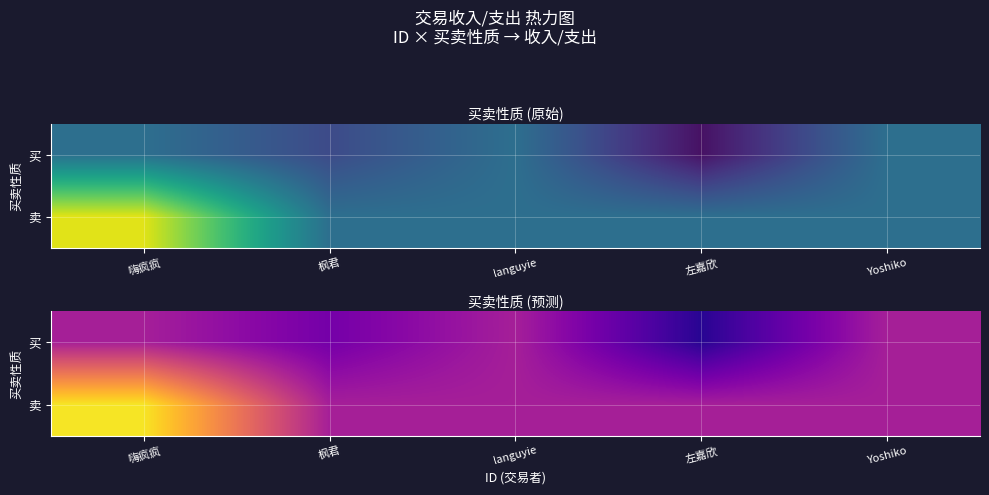

At how many categories does at least one series exceed 2?

1